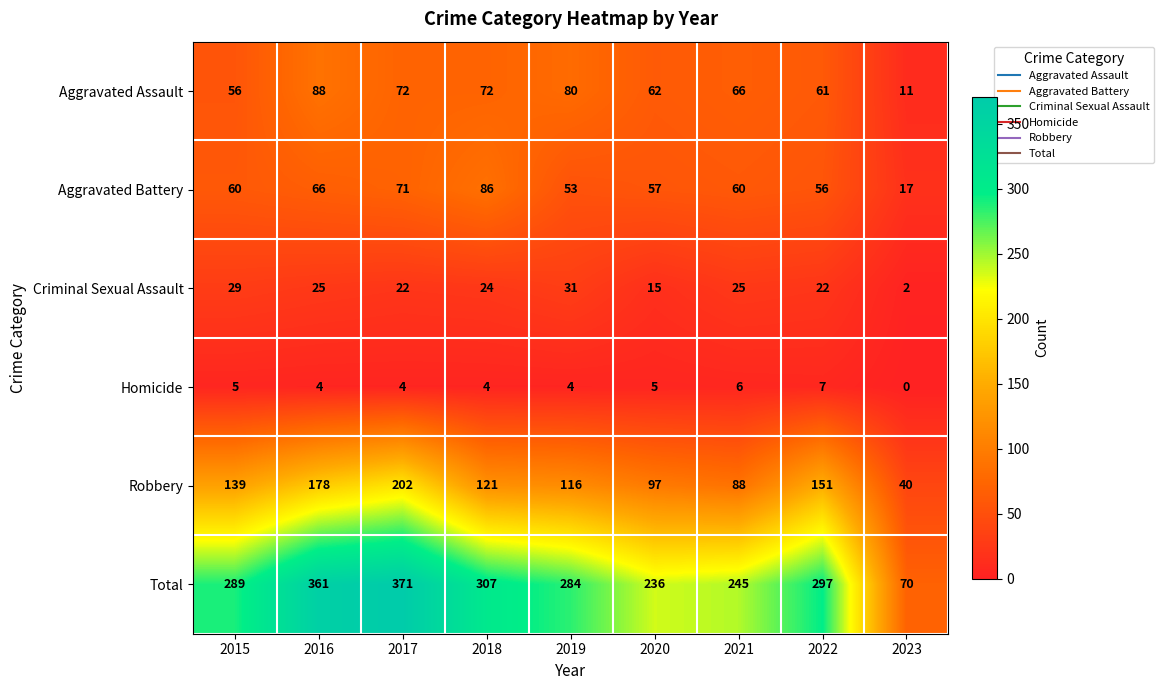

How many series are shown in this chart?

6